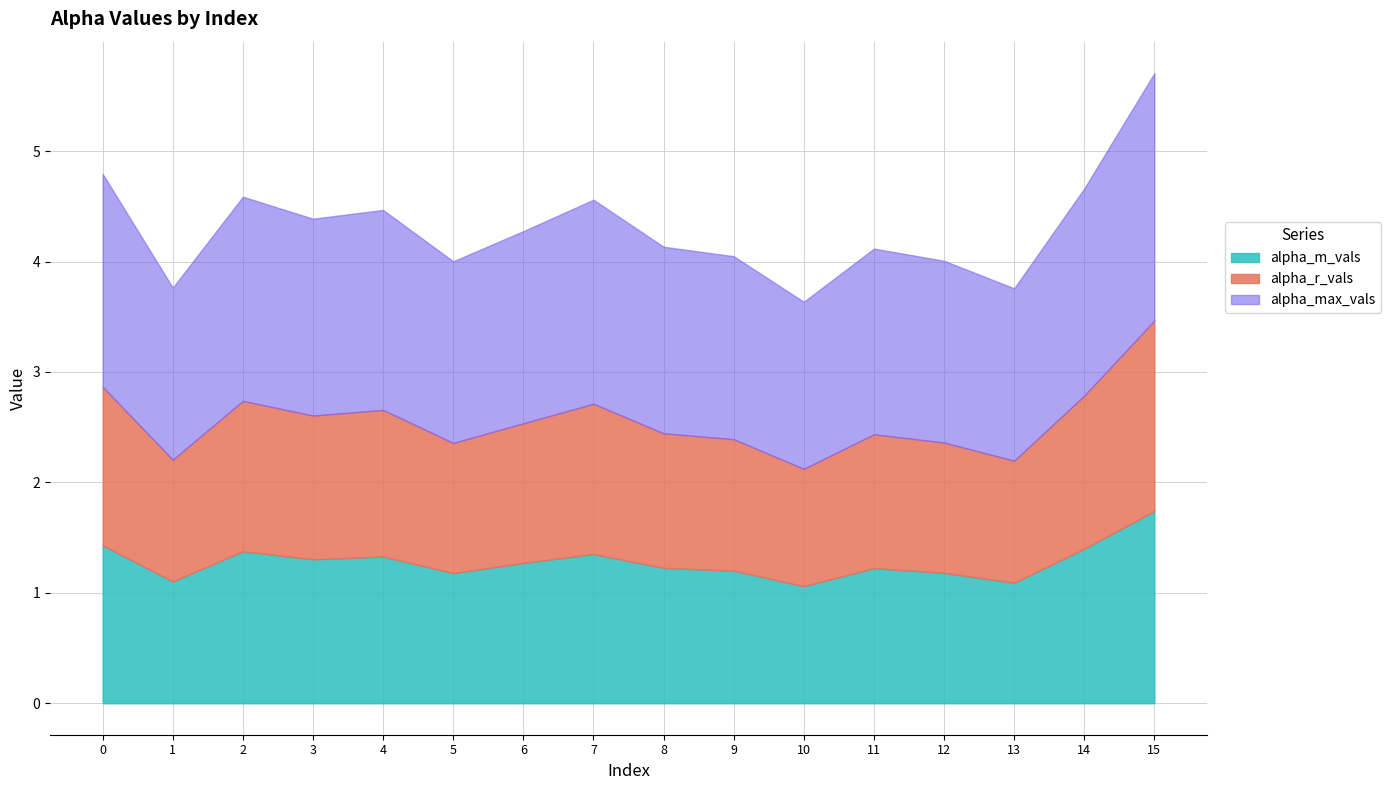

How many interior local valleys does the alpha_m_vals series have?

5